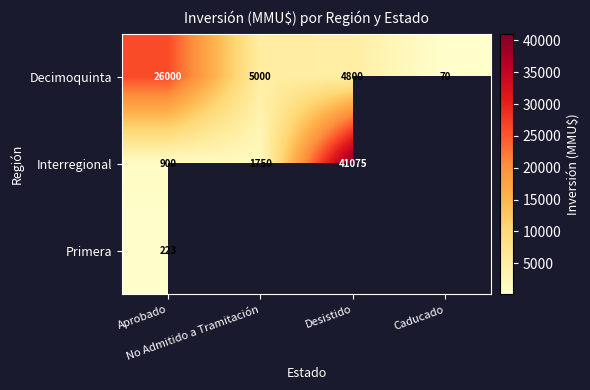

At which category does the chart reach its minimum across all series?

Caducado